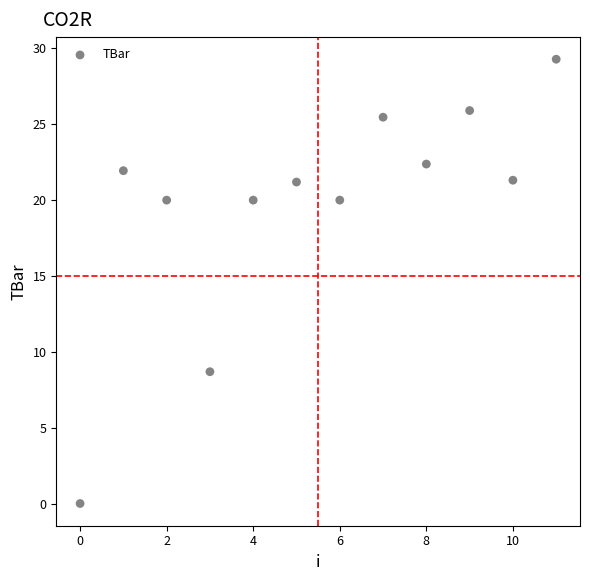

What Y value in the scatter plot is closest to 14?

8.7